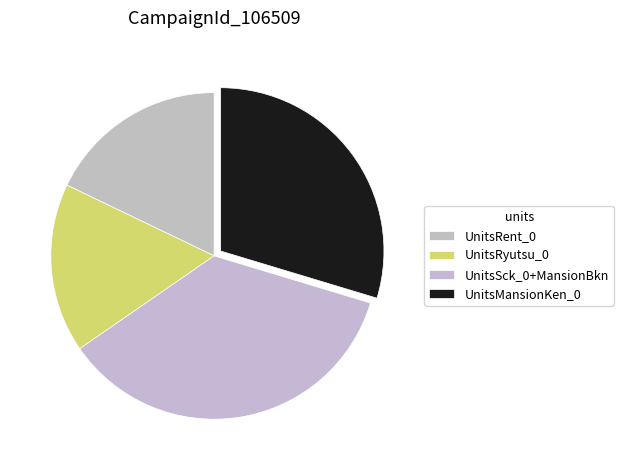

Rank the categories by value from highest to lowest.

UnitsSck_0+MansionBkn, UnitsMansionKen_0, UnitsRent_0, UnitsRyutsu_0